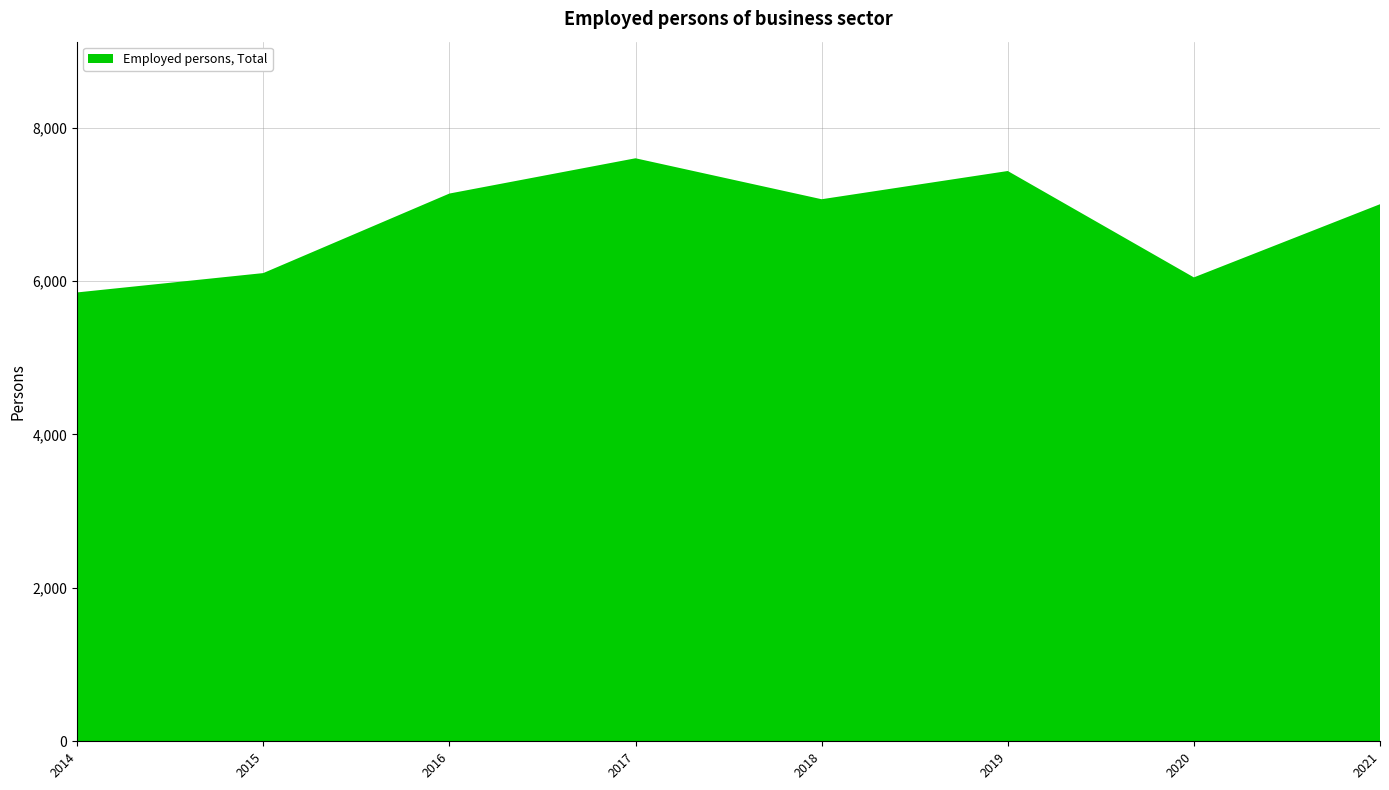

Reading right to left, transcribe all the data shown in this chart.

7002.0	6048.0	7435.0	7067.0	7601.0	7141.0	6104.1	5852.0